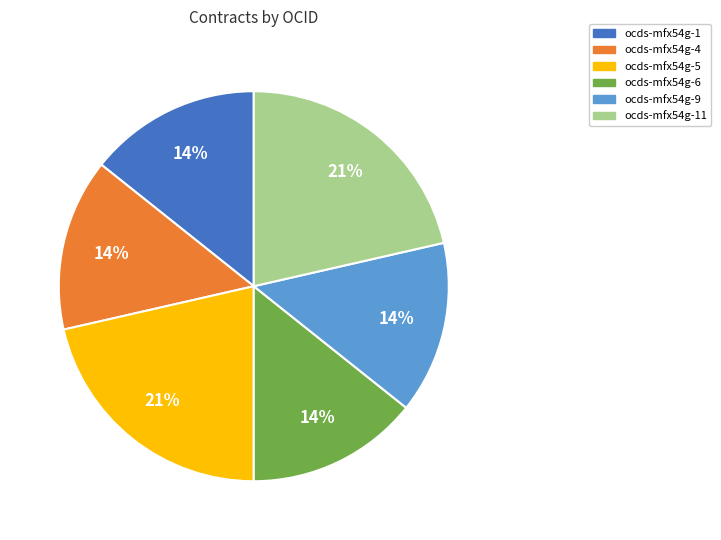

Is there a majority slice in this chart?

No